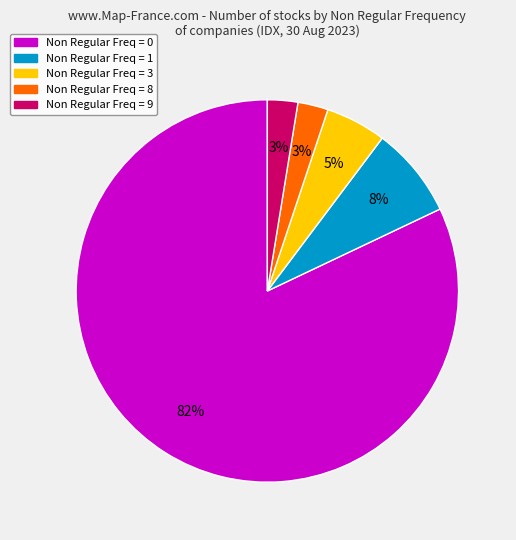

Is there any slice that represents more than half of the pie?

Yes